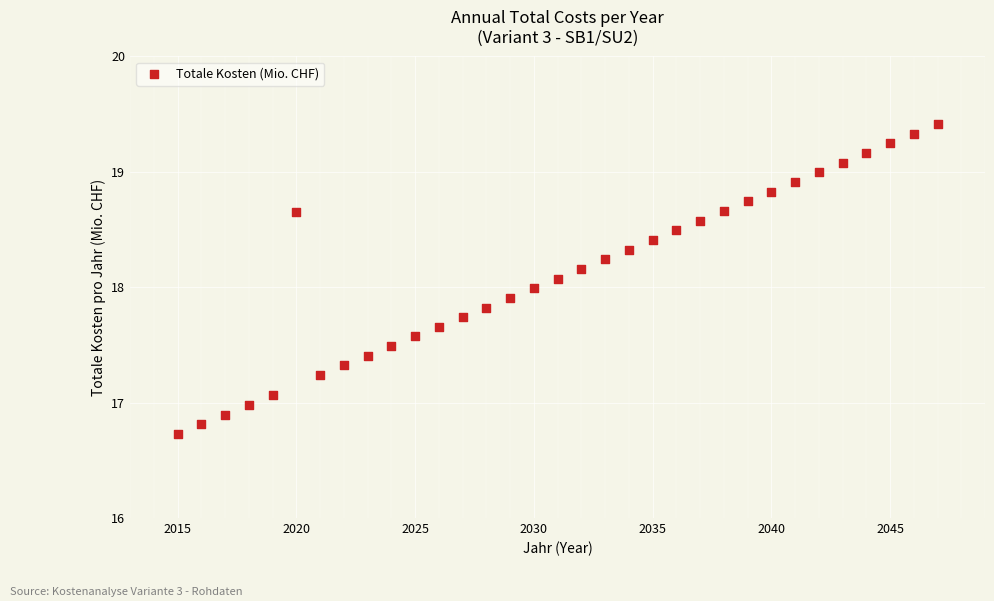

What is the range of Y values (max minus min)?

2.7